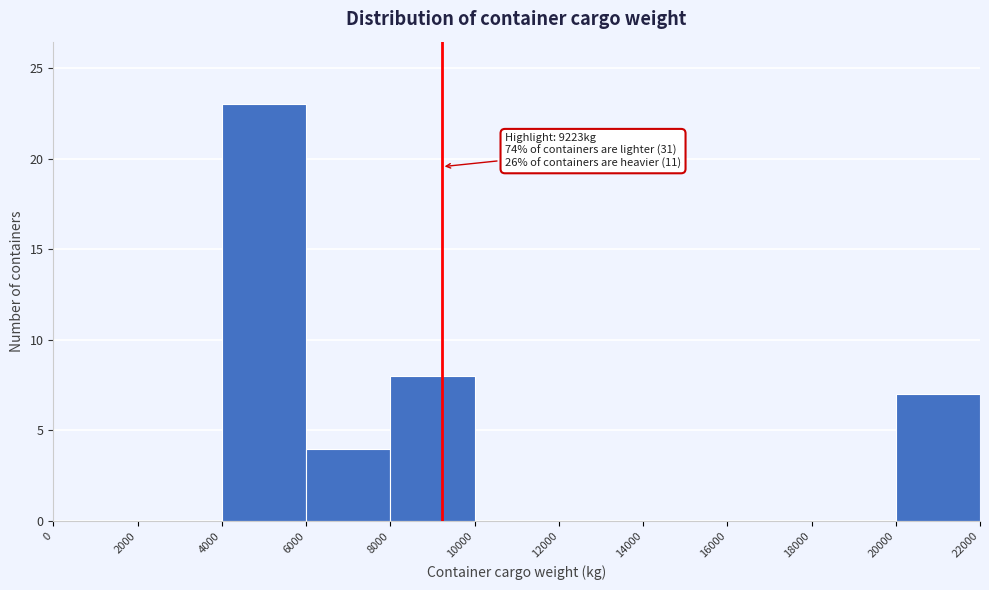

Which range on the x-axis has the tallest bar?

4000 to 6000